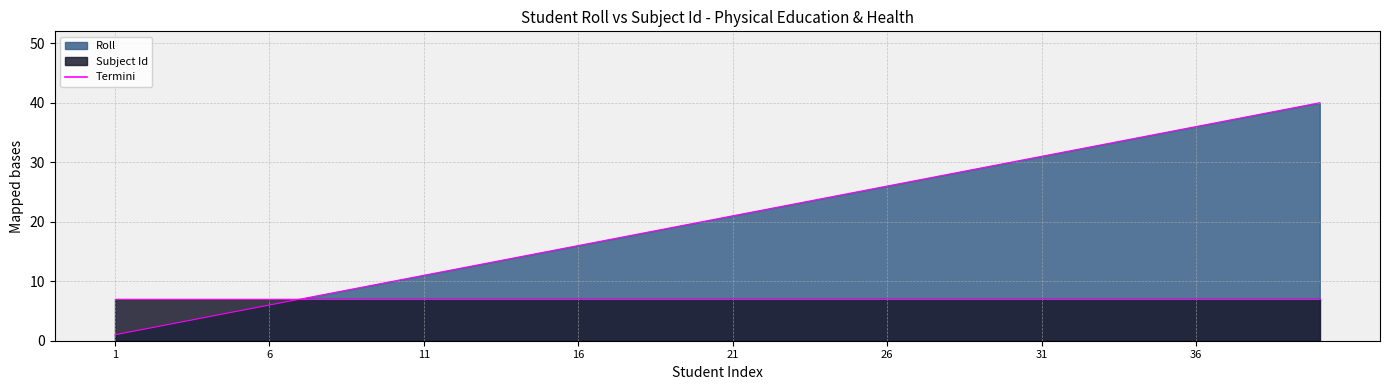

What is the value of the 27th point from the left?

27